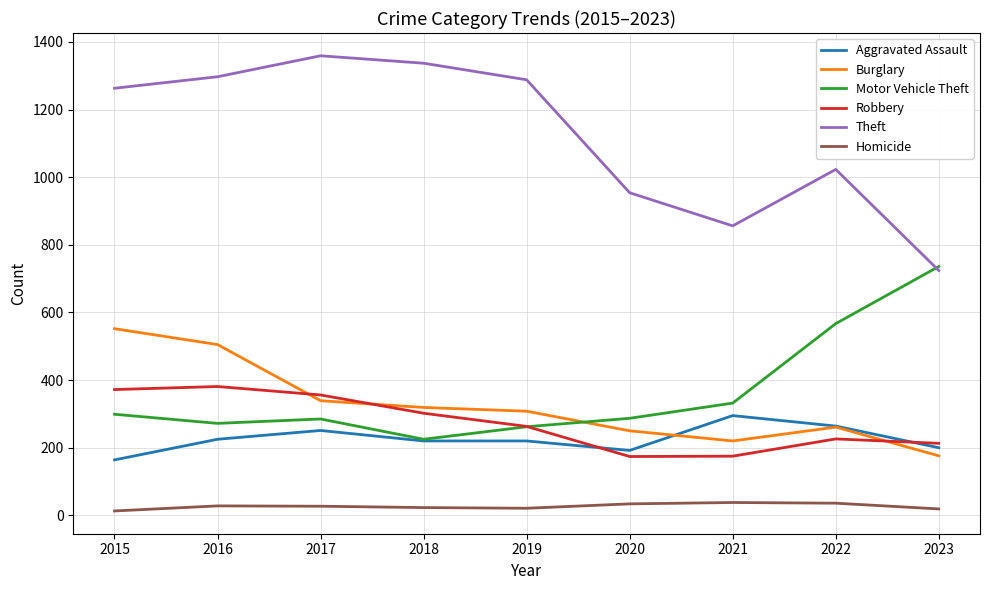

Which label corresponds to the largest value in the chart?

2017